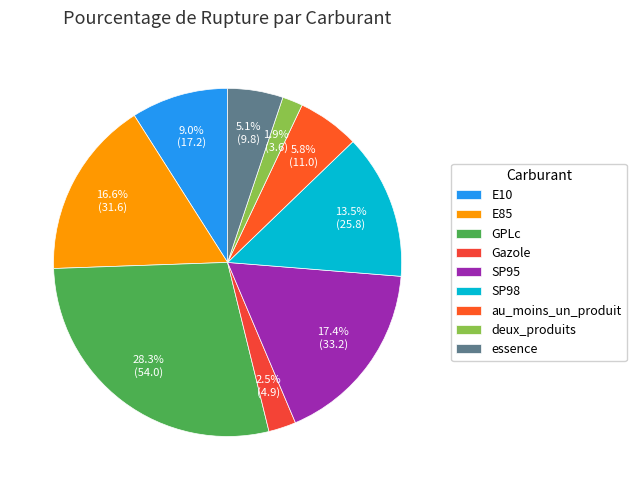

Rank the categories by value from highest to lowest.

GPLc, SP95, E85, SP98, E10, au_moins_un_produit, essence, Gazole, deux_produits